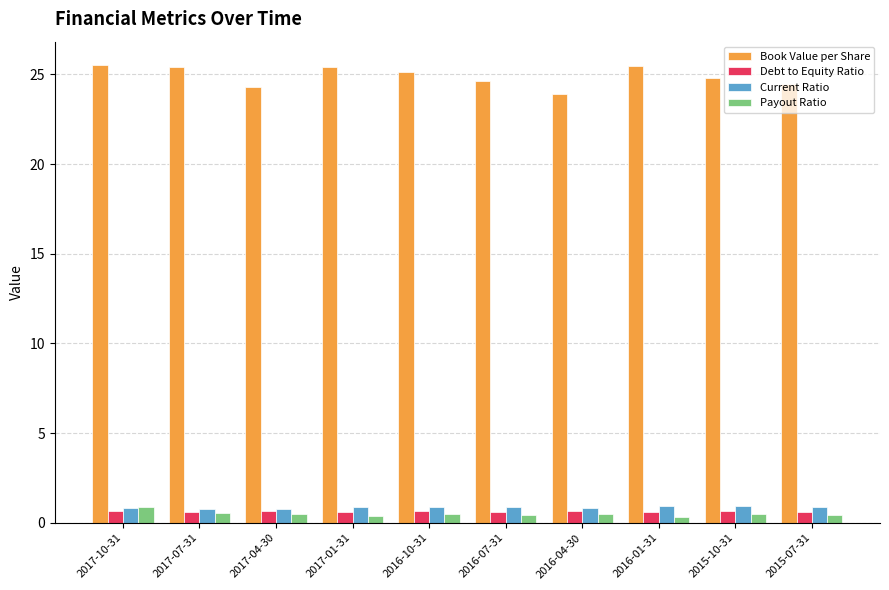

True or false: Payout Ratio has a value of 0.3 at 2016-01-31.

True